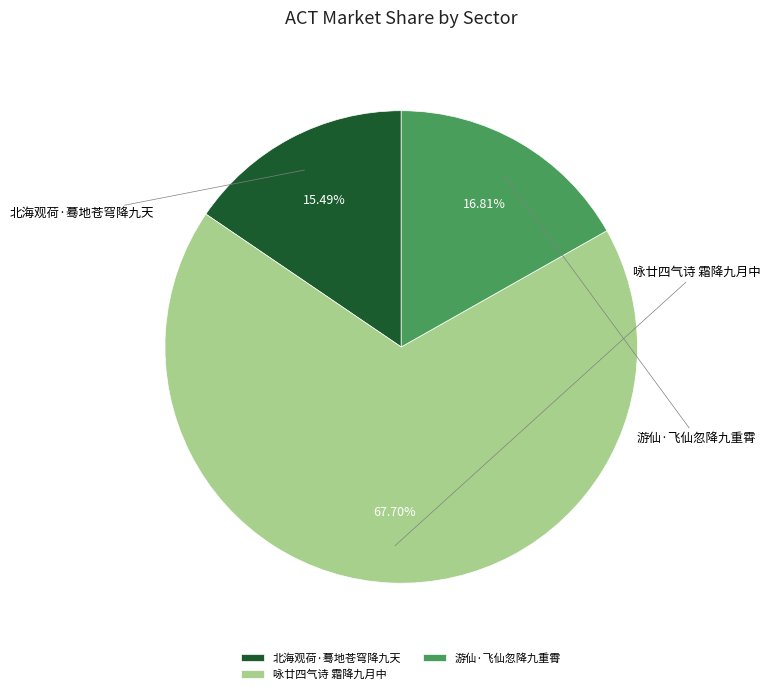

Count the number of slices in the pie.

3